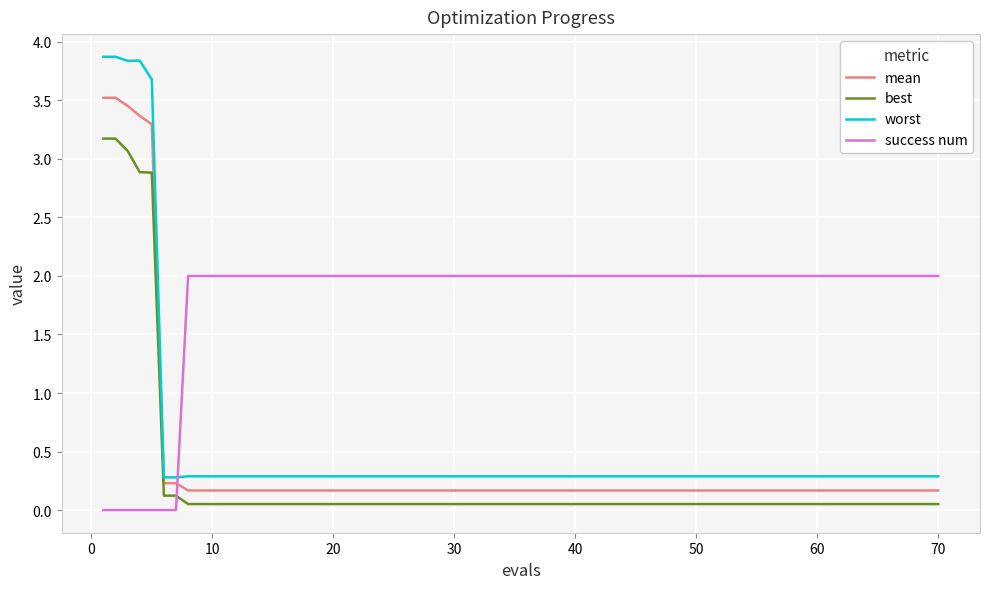

What is the maximum value shown in the chart?

3.9